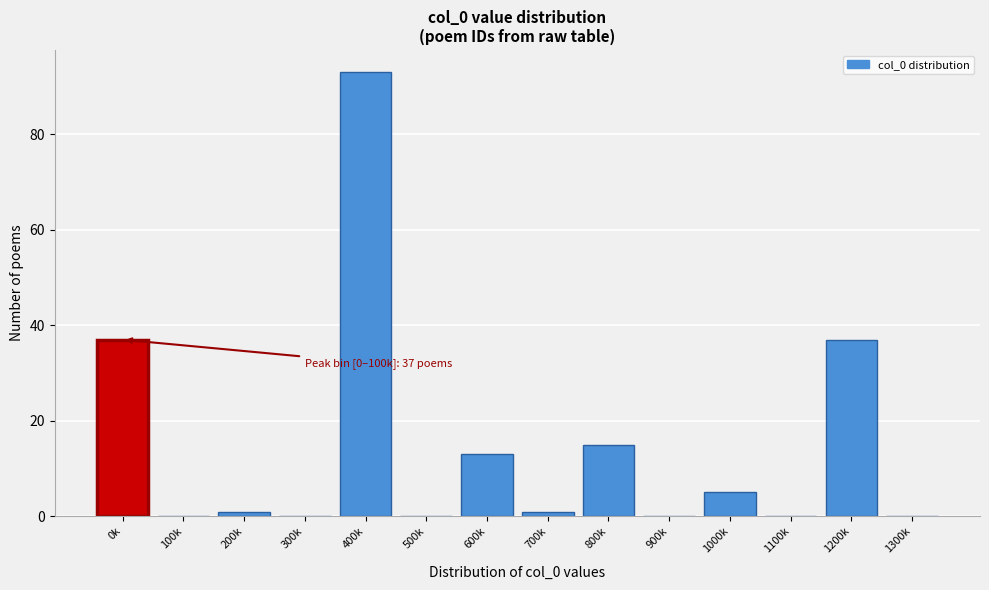

Reading left to right, list all the values displayed in this chart.

0k=37	100k=0	200k=1	300k=0	400k=93	500k=0	600k=13	700k=1	800k=15	900k=0	1000k=5	1100k=0	1200k=37	1300k=0